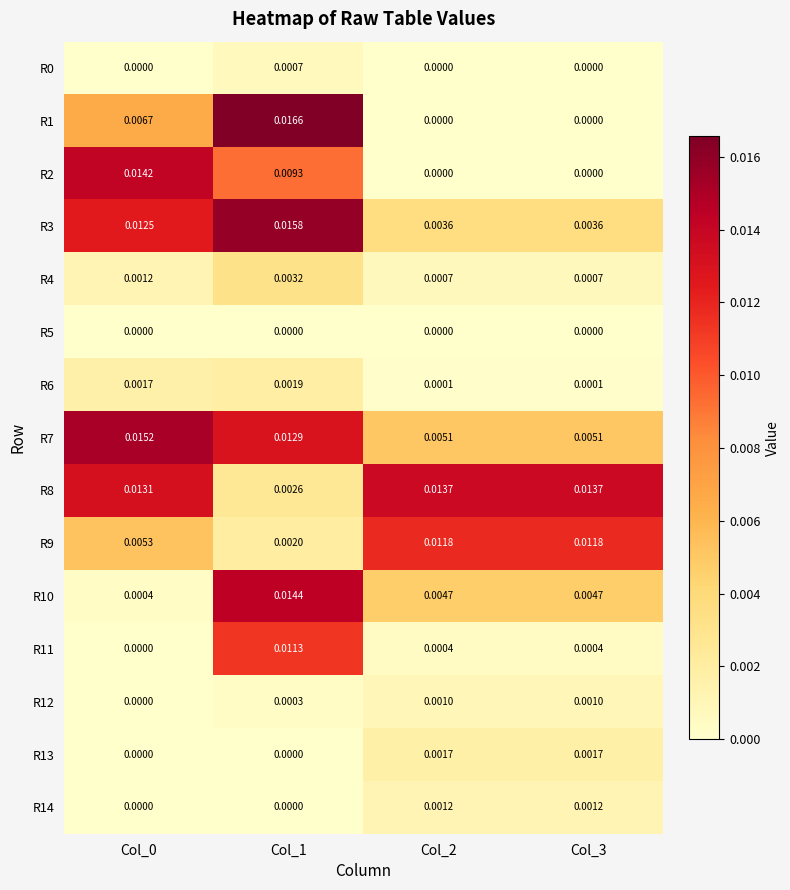

Is the value of R8 at Col_1 greater than the value of R6 at Col_0?

Yes